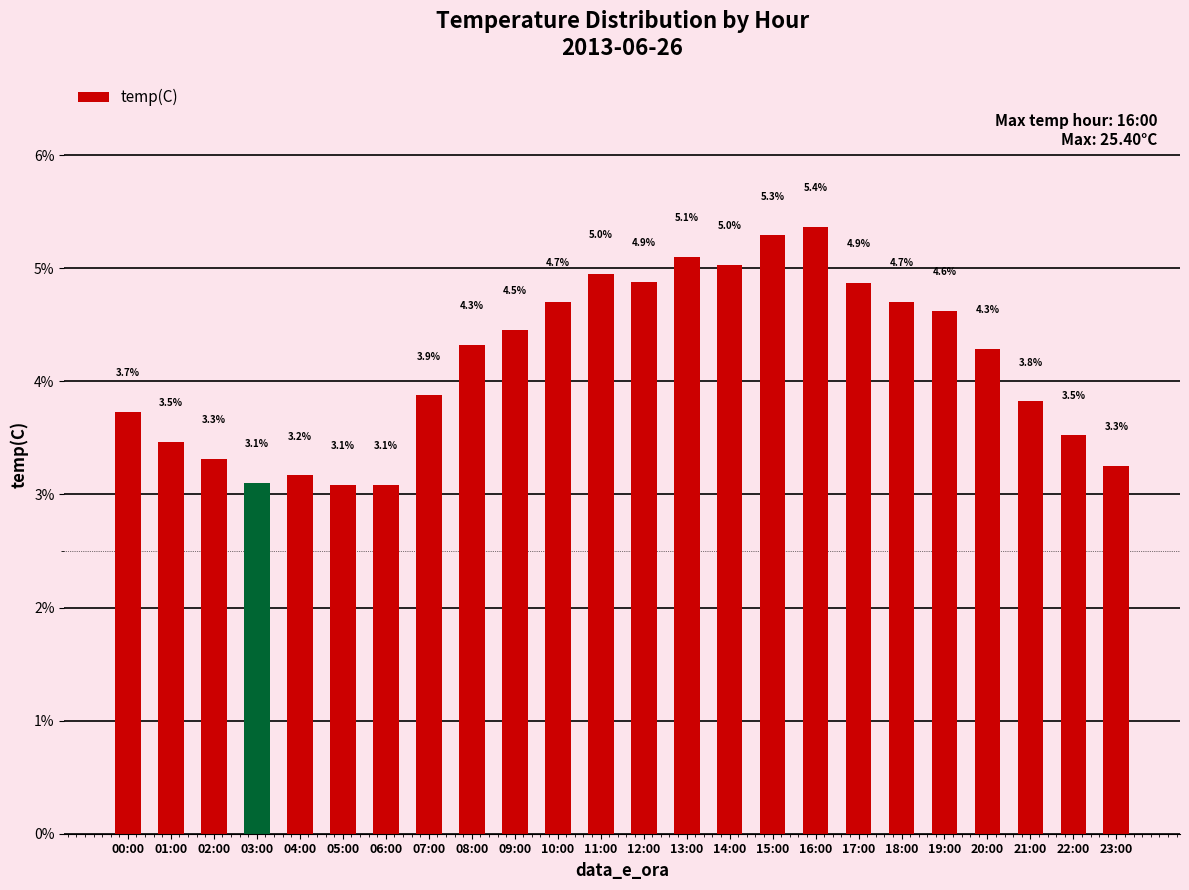

Approximately how many times larger is the value at 01:00 compared to 21:00?

0.9